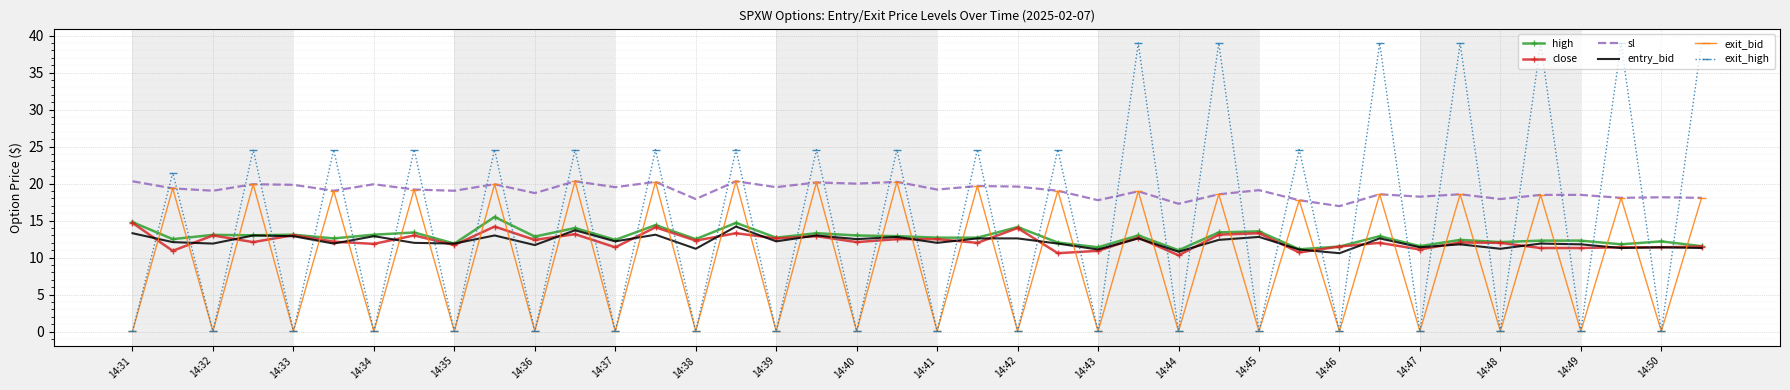

What is the minimum value for entry_bid?

10.6